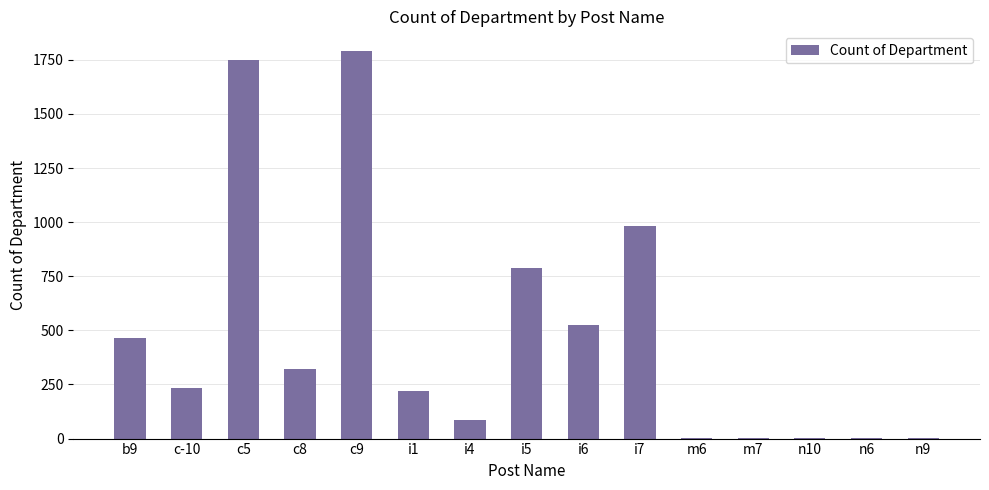

Is it true that the value at c8 is 320?

True